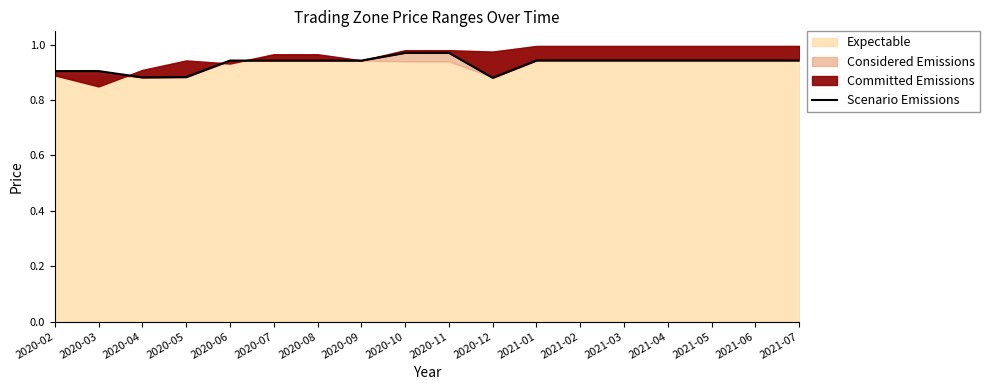

What is the approximate value at 2020-11?

1.0